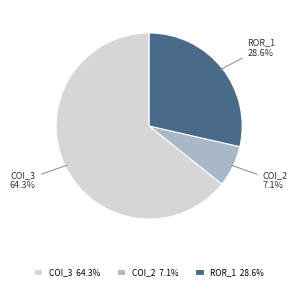

Does ROR_1 account for over 50% of the chart?

No